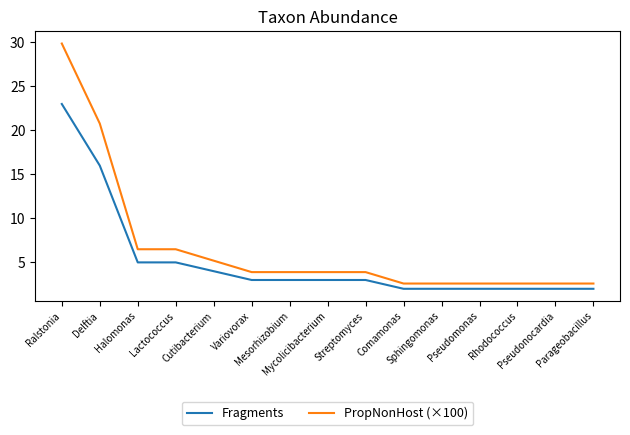

What are all the series names shown in the legend?

Fragments, PropNonHost (×100)